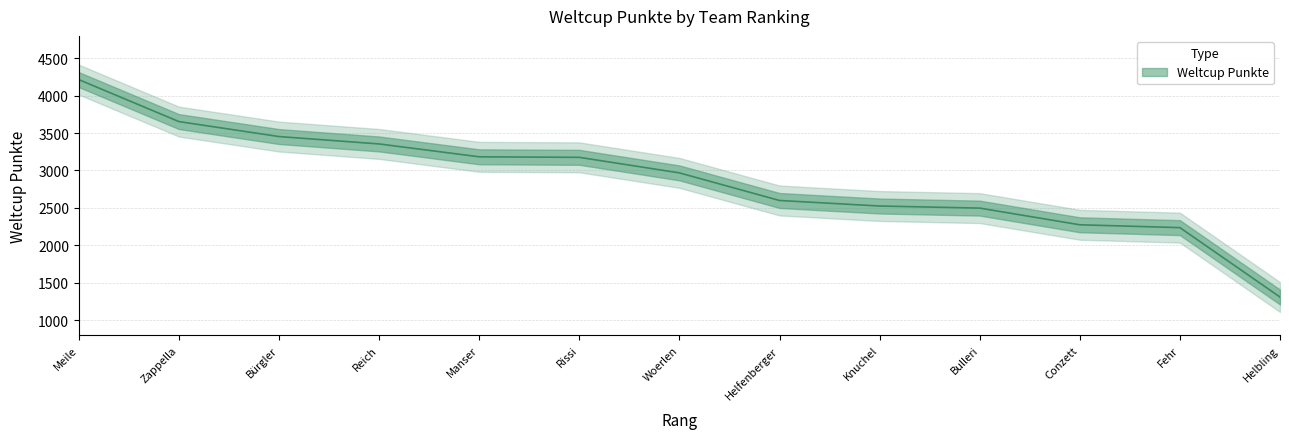

What is the ratio of the value at Rissi to the value at Reich?

0.9